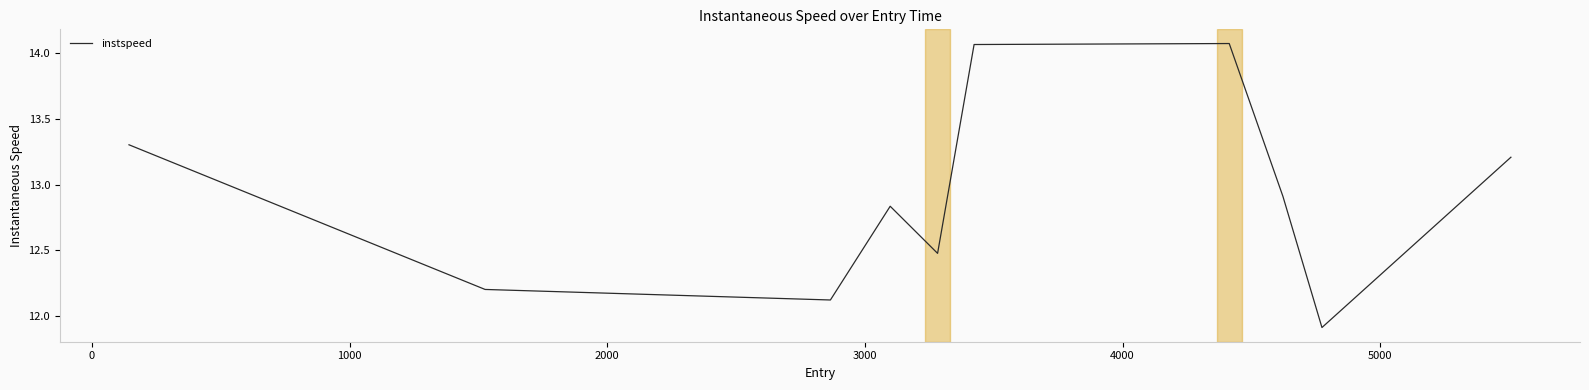

What is the smallest value displayed?

11.9